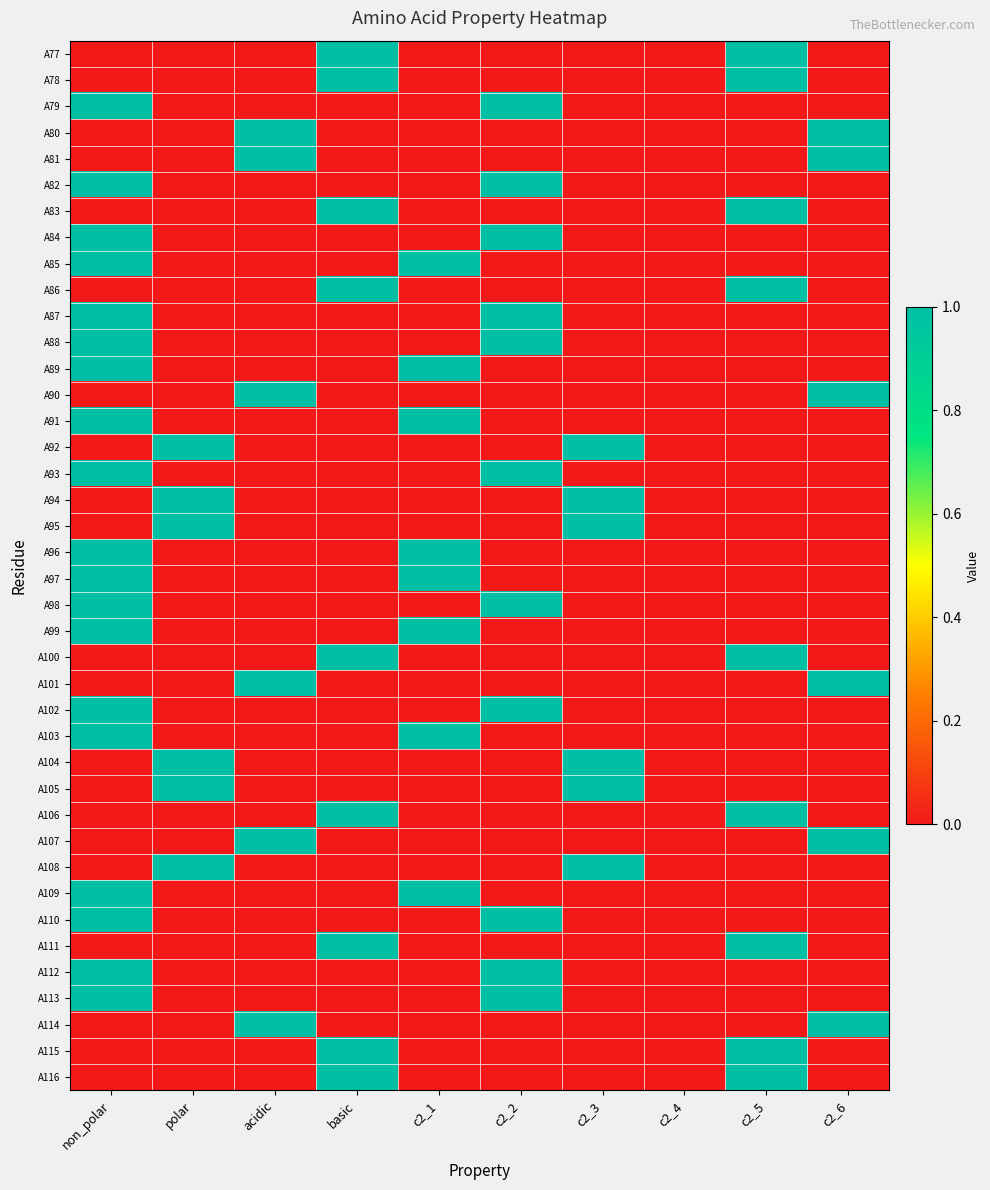

List the series in order of their peak value, lowest first.

A77, A78, A79, A80, A81, A82, A83, A84, A85, A86, A87, A88, A89, A90, A91, A92, A93, A94, A95, A96, A97, A98, A99, A100, A101, A102, A103, A104, A105, A106, A107, A108, A109, A110, A111, A112, A113, A114, A115, A116